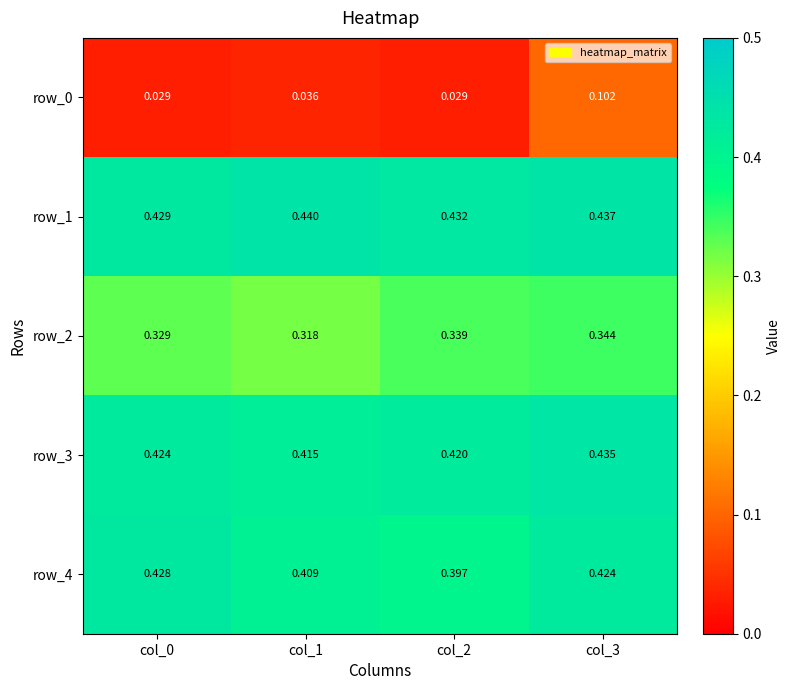

Which series has the largest total across all categories?

row_1